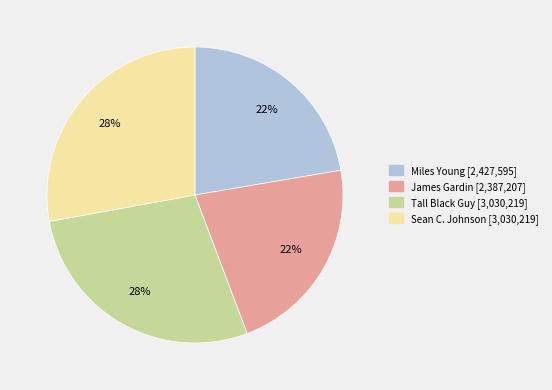

Is the sum of Miles Young and James Gardin greater than half?

No